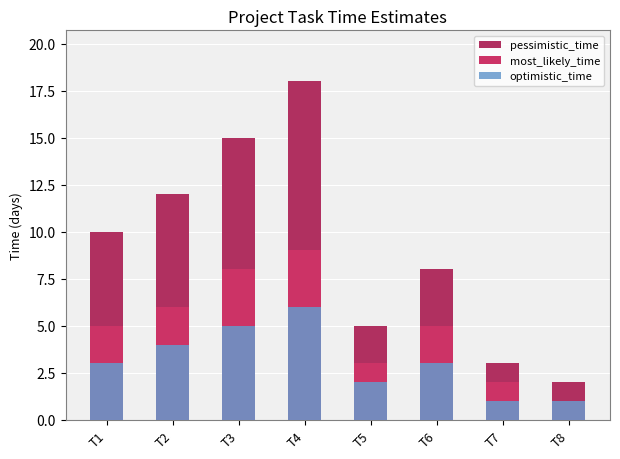

Reading left to right, list all the values displayed in this chart.

pessimistic_time: 10	12	15	18	5	8	3	2
most_likely_time: 5	6	8	9	3	5	2	1
optimistic_time: 3	4	5	6	2	3	1	1